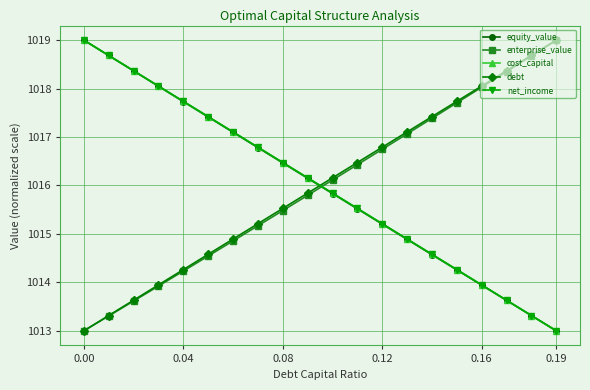

Is this an area chart (filled region under the line)?

No